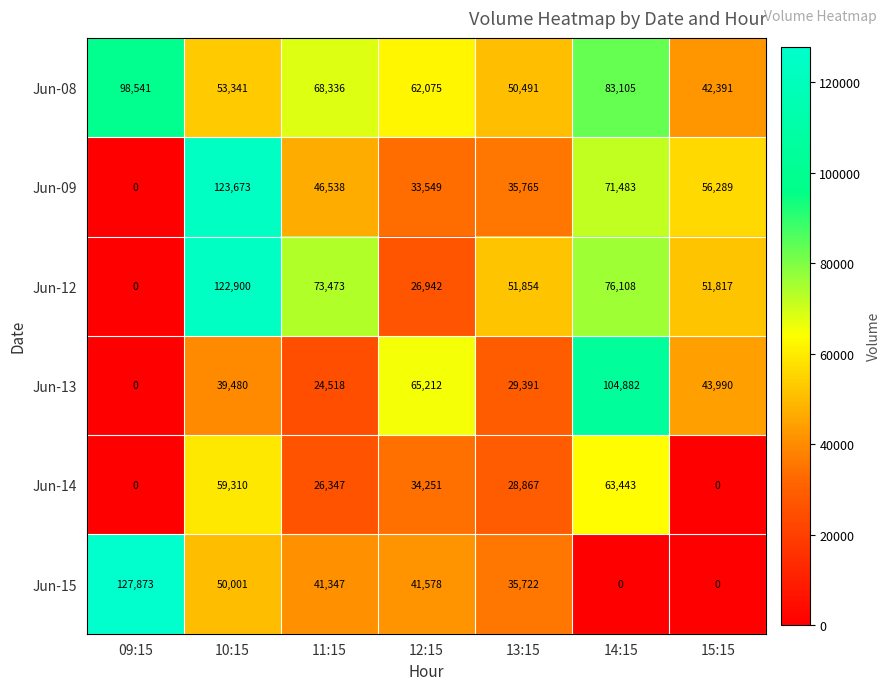

At which category does the chart reach its peak across all series?

09:15